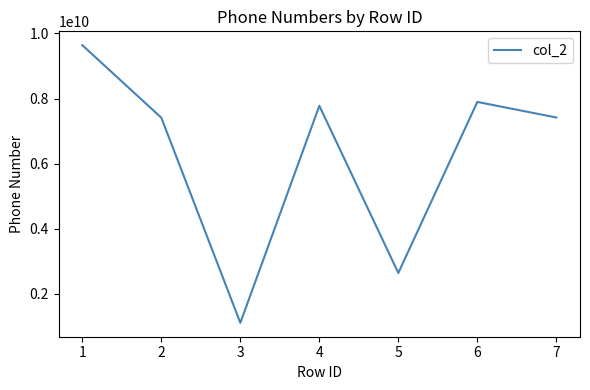

What value does the data have at 3?

1111111111